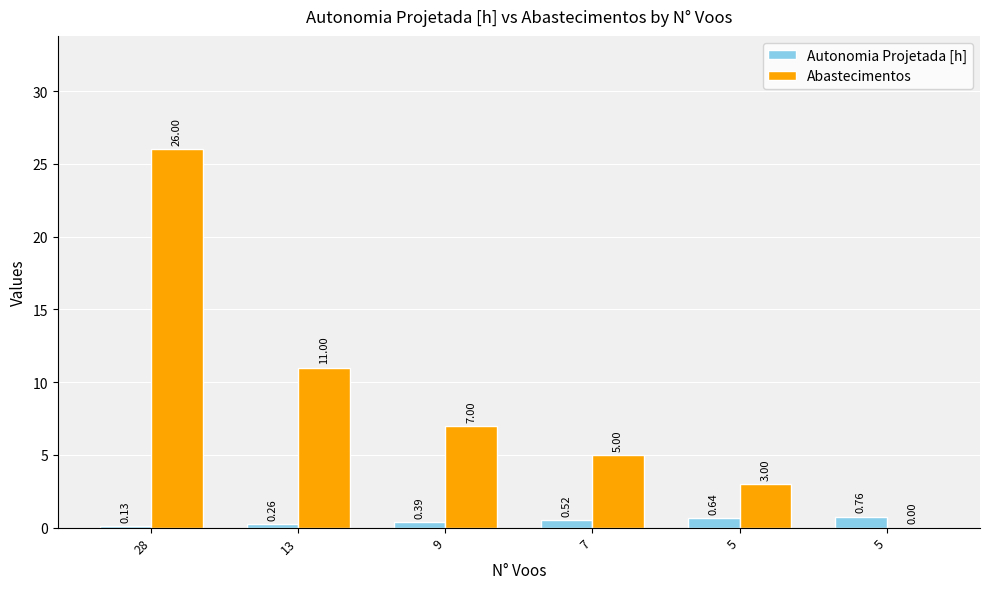

Count the number of categories in the chart.

6